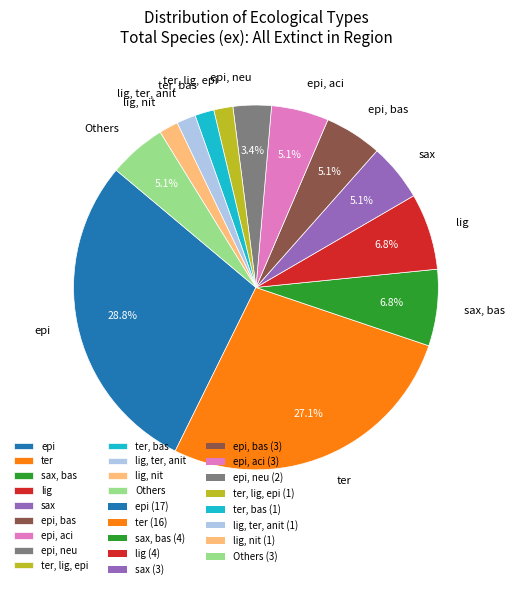

Is epi, neu the majority of the pie?

No